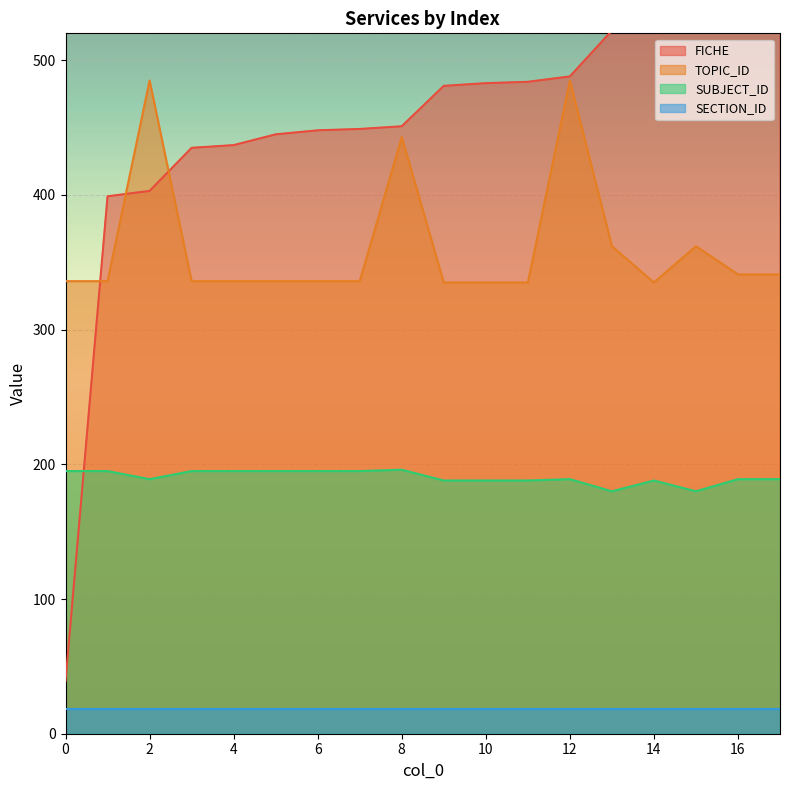

True or false: TOPIC_ID and SUBJECT_ID cross at least once.

False